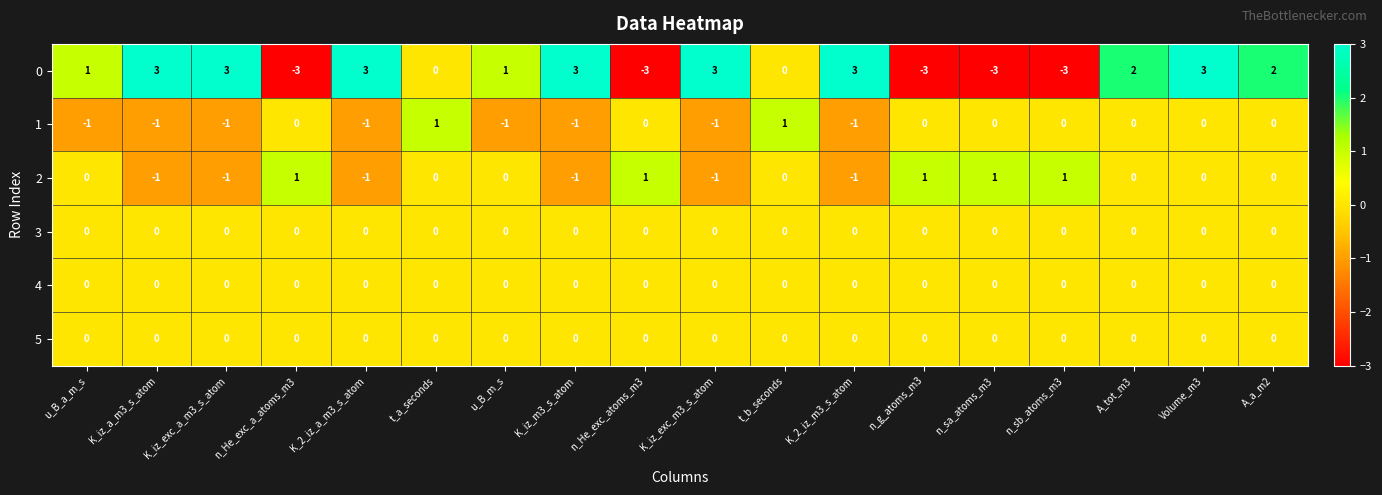

Is it true that 1 equals 0 at n_He_exc_a_atoms_m3?

True